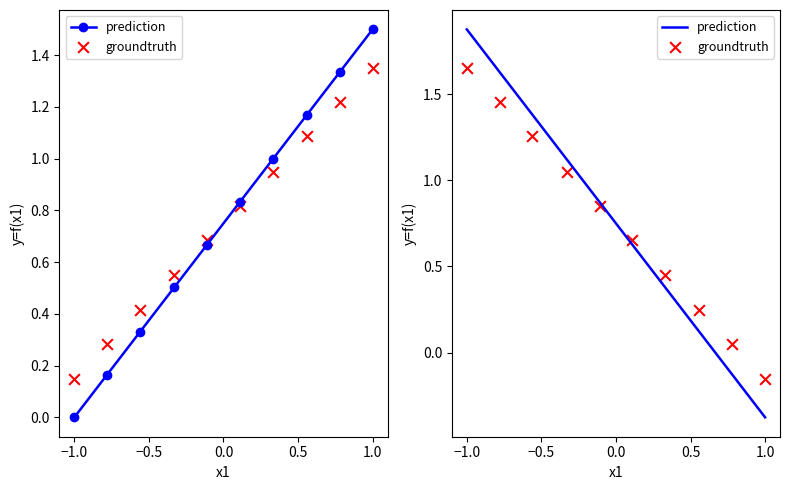

What are all the series names shown in the legend?

prediction, groundtruth